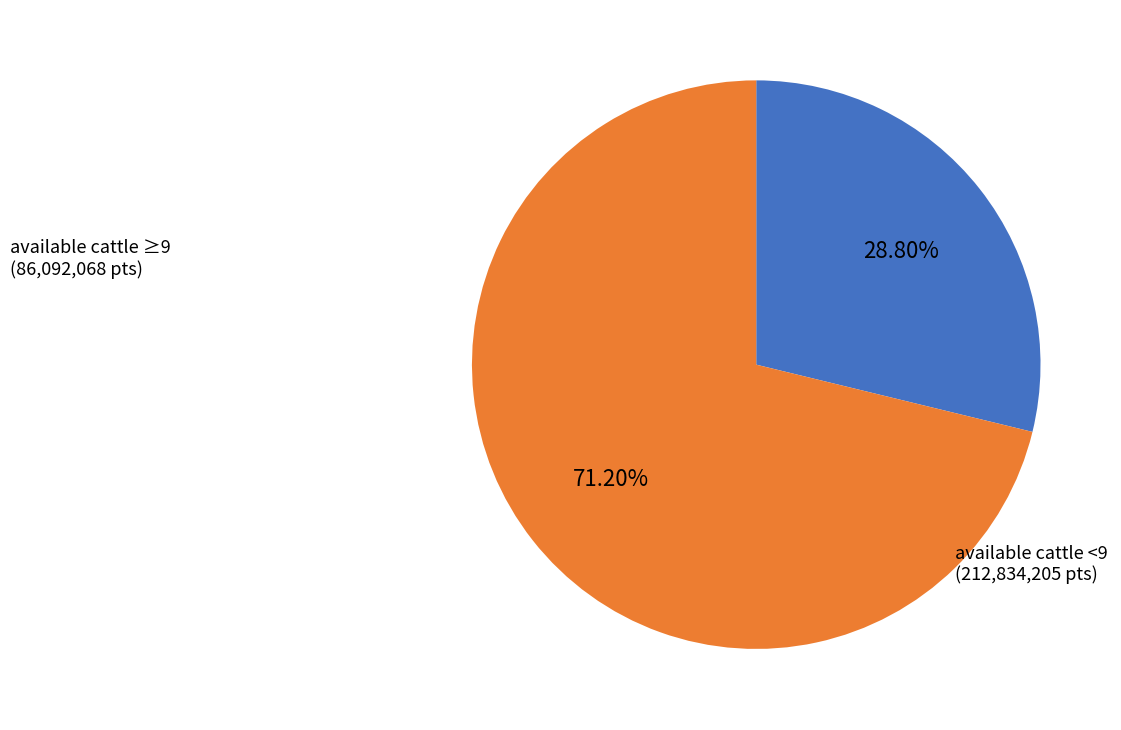

Is the sum of available cattle <9 and available cattle ≥9 greater than half?

Yes